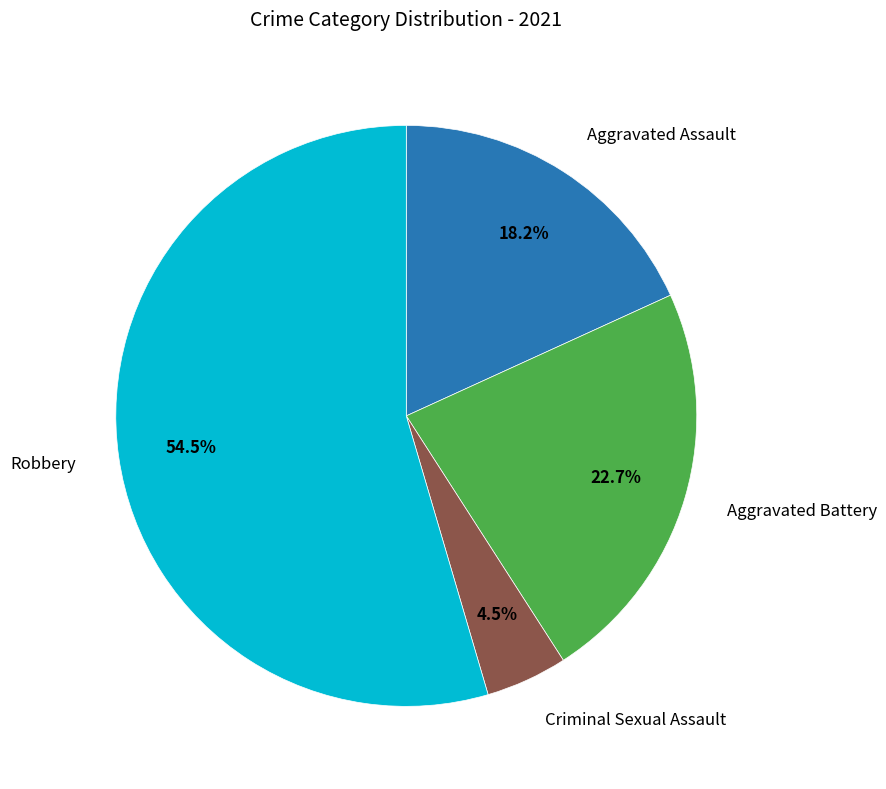

Is there a majority slice in this chart?

Yes